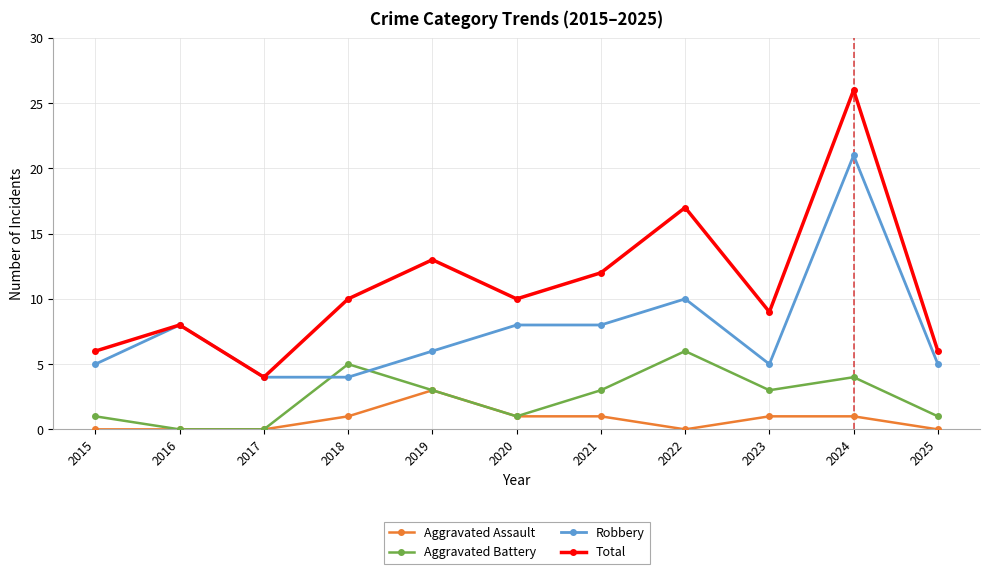

How many interior local peaks does the Total series have?

4